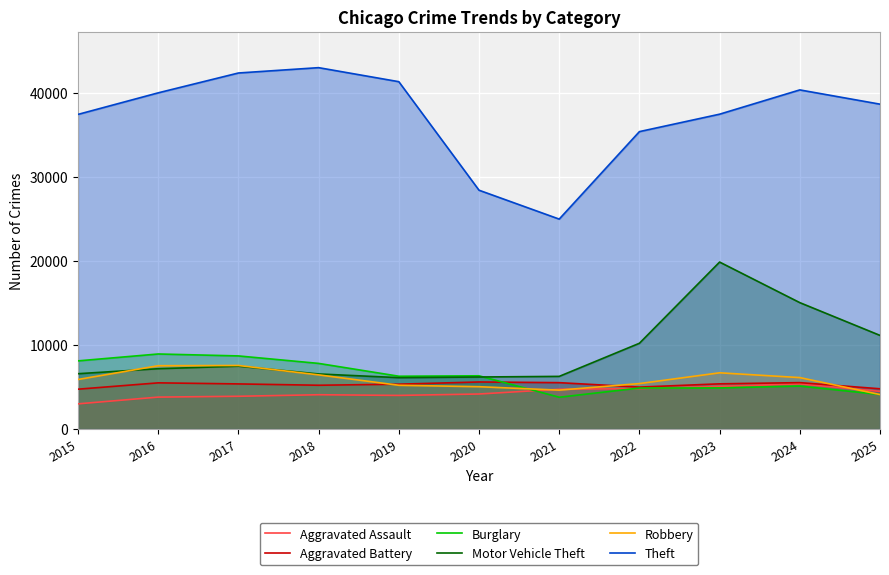

Is the value of Motor Vehicle Theft at 2024 greater than the value of Theft at 2025?

No